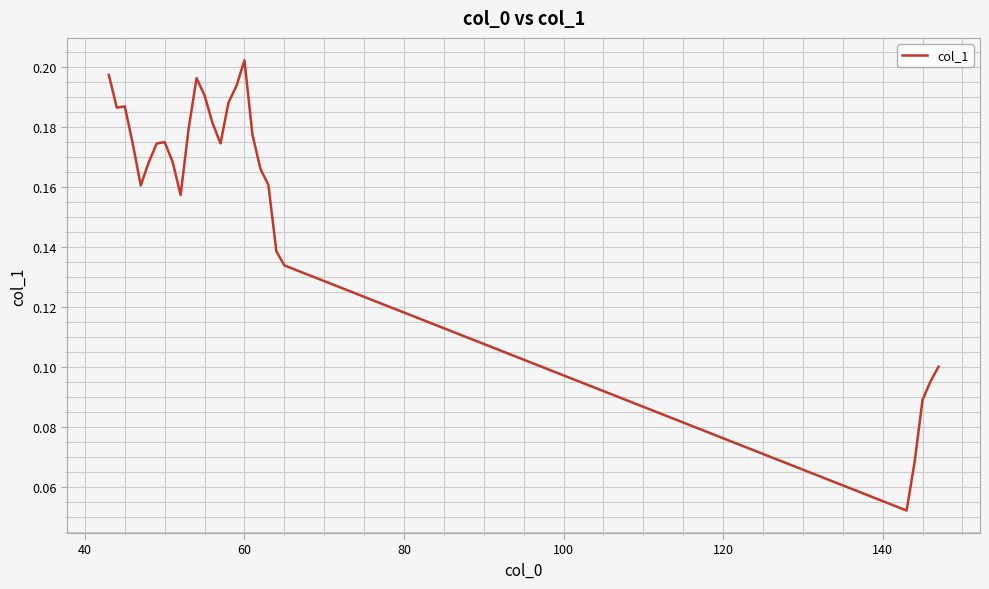

How many interior local valleys (lower than both neighbors) does the data have?

5